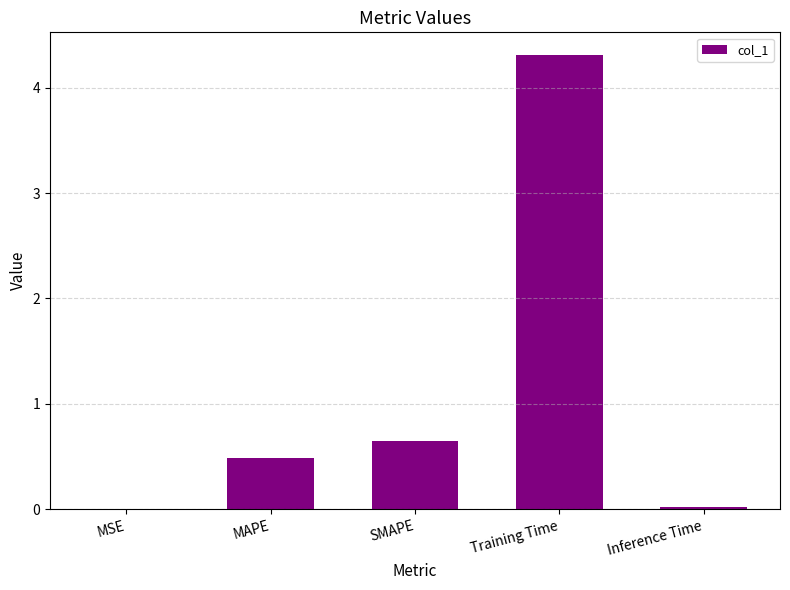

What is the sum of all values?

5.5